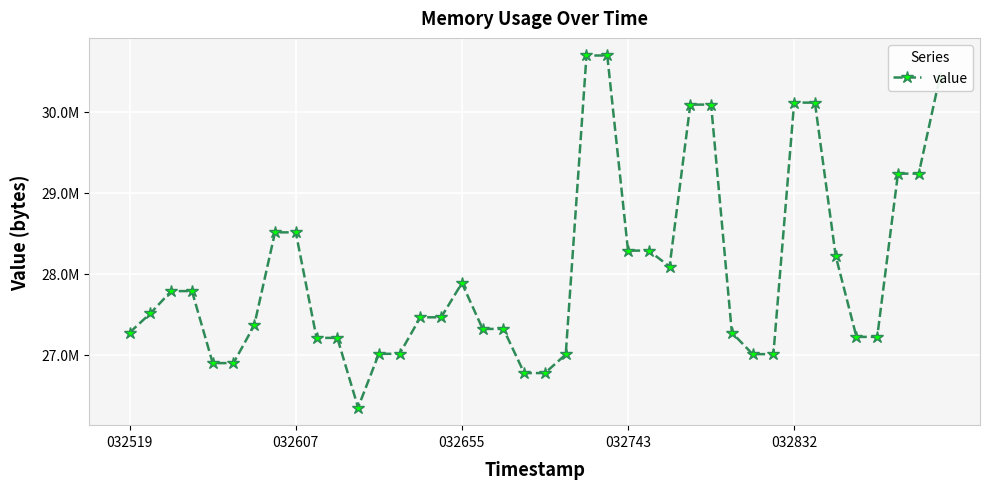

Does the chart have visible grid lines?

Yes